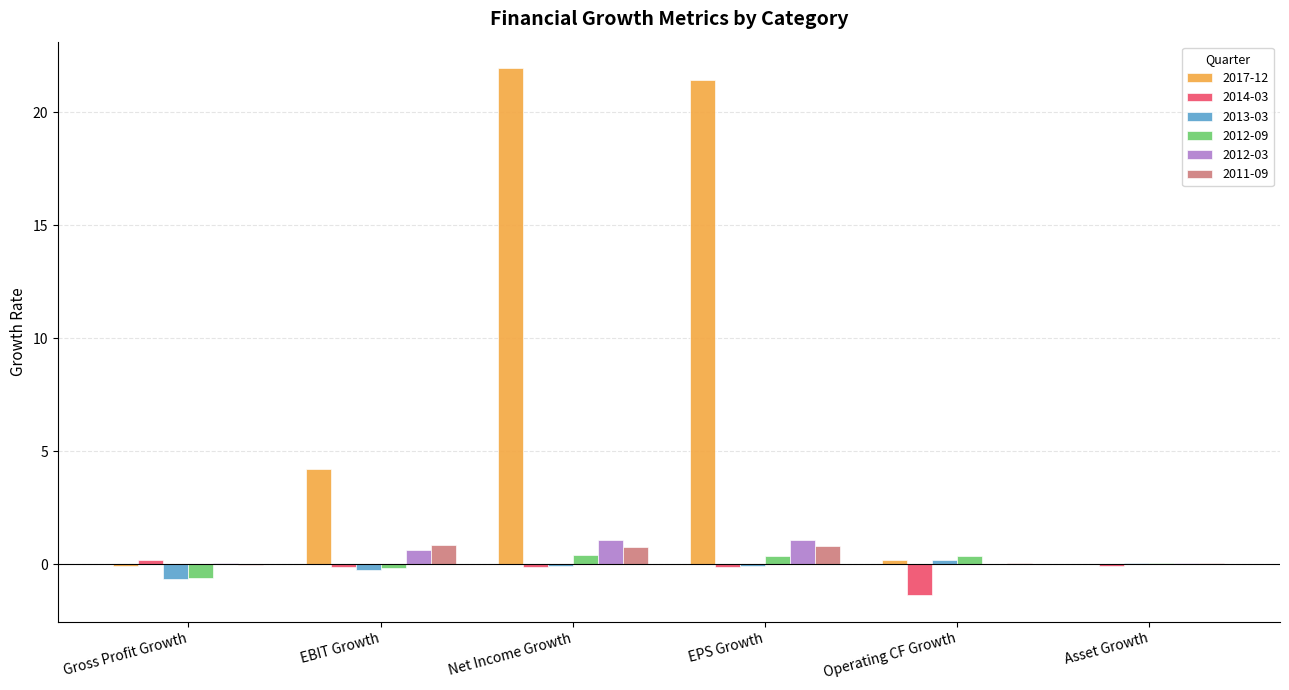

Where is 2017-12 nearest to the value 10?

EBIT Growth